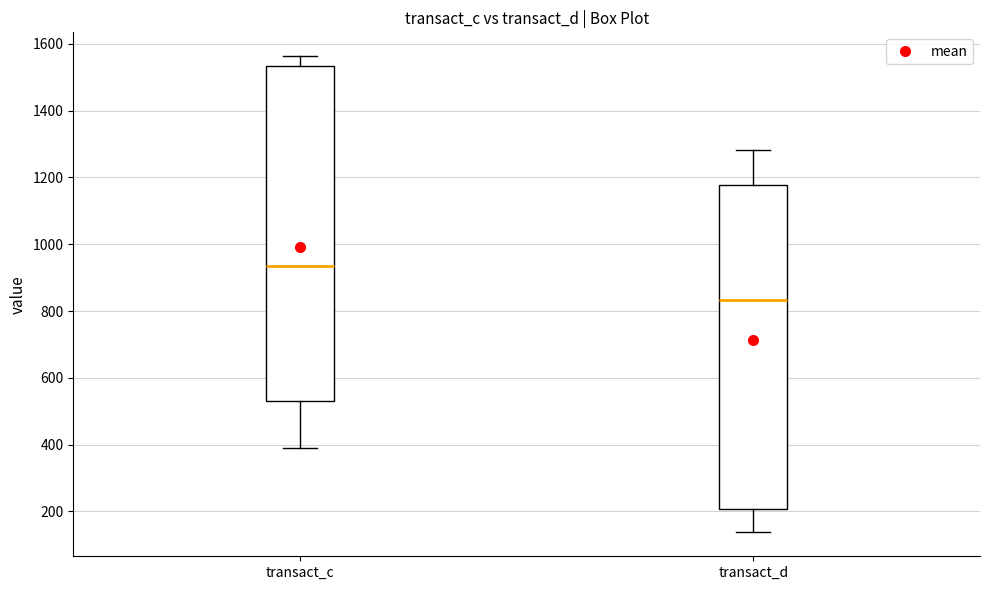

Which box is the tallest, from its lower edge to its upper edge?

transact_c